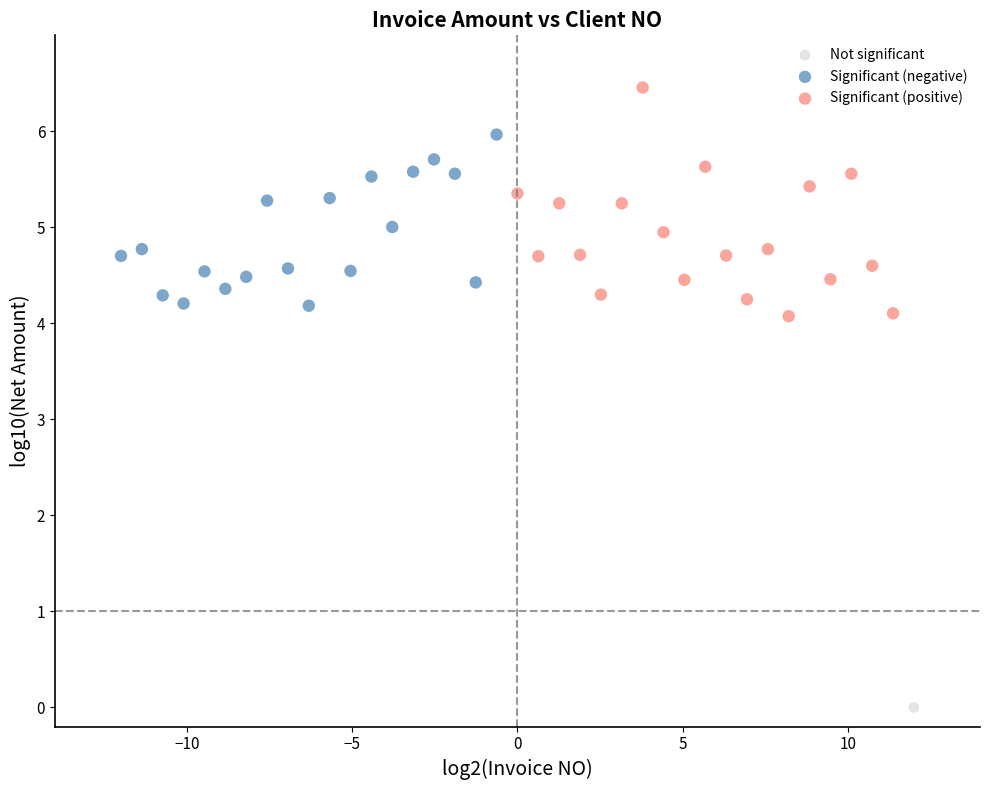

What are all the series names shown in the legend?

Not significant, Significant (negative), Significant (positive)